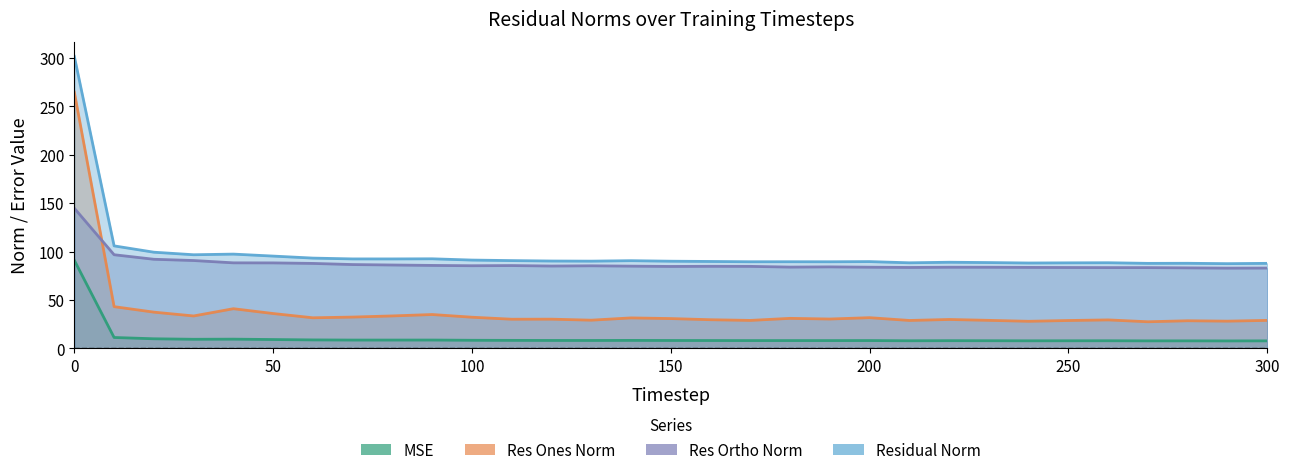

Which series has the largest range (max minus min)?

res_ones_norm